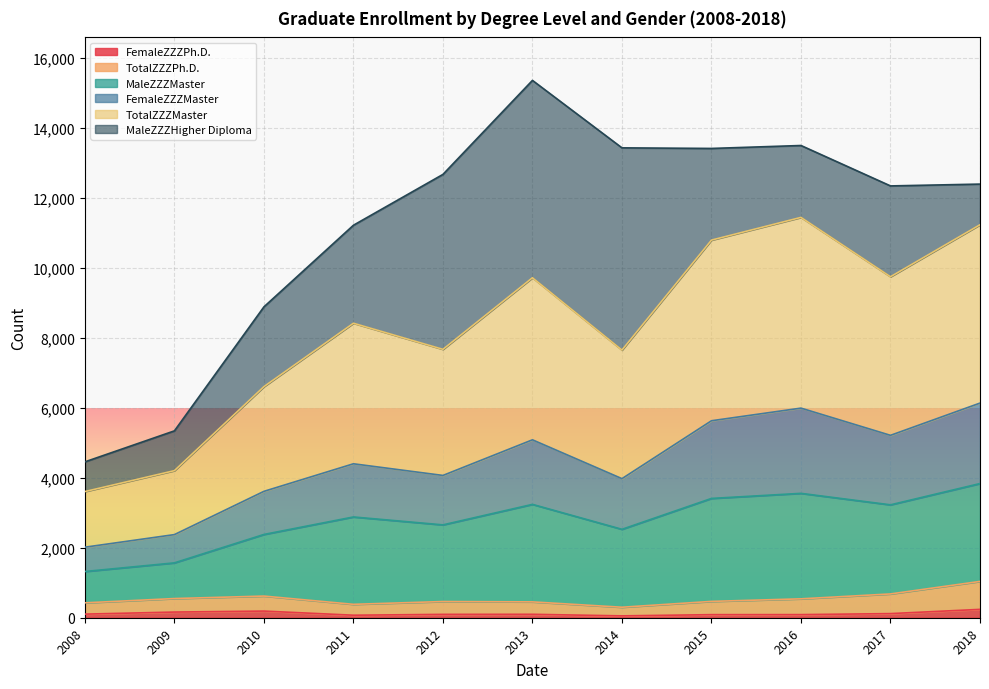

At which category does TotalZZZPh.D. reach its first local peak?

2010